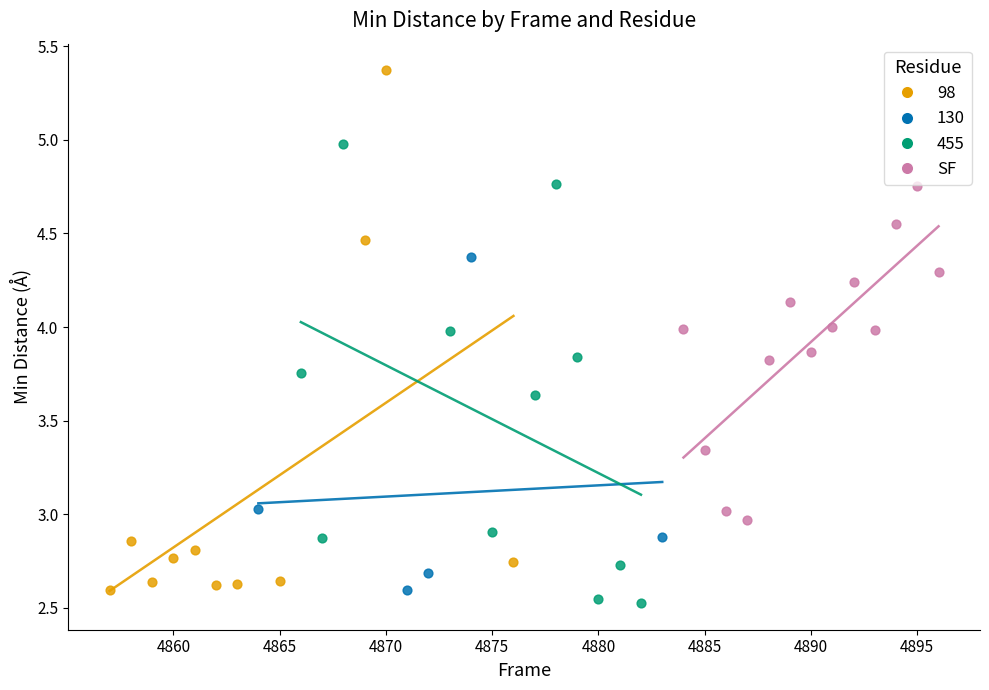

Which series has the largest Y range (max minus min)?

98